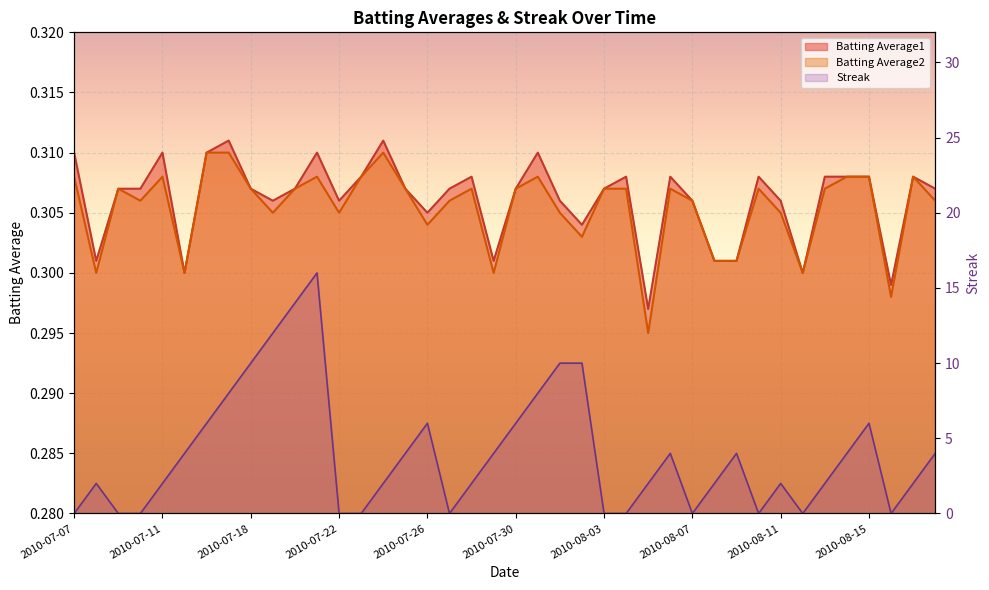

Reading left to right, extract all data points from this chart.

Batting Average1: 0.3	0.3	0.3	0.3	0.3	0.3	0.3	0.3	0.3	0.3	0.3	0.3	0.3	0.3	0.3	0.3	0.3	0.3	0.3	0.3	0.3	0.3	0.3	0.3	0.3	0.3	0.3	0.3	0.3	0.3	0.3	0.3	0.3	0.3	0.3	0.3	0.3	0.3	0.3	0.3
Batting Average2: 0.3	0.3	0.3	0.3	0.3	0.3	0.3	0.3	0.3	0.3	0.3	0.3	0.3	0.3	0.3	0.3	0.3	0.3	0.3	0.3	0.3	0.3	0.3	0.3	0.3	0.3	0.3	0.3	0.3	0.3	0.3	0.3	0.3	0.3	0.3	0.3	0.3	0.3	0.3	0.3
Streak: 0.0	2.0	0.0	0.0	2.0	4.0	6.0	8.0	10.0	12.0	14.0	16.0	0.0	0.0	2.0	4.0	6.0	0.0	2.0	4.0	6.0	8.0	10.0	10.0	0.0	0.0	2.0	4.0	0.0	2.0	4.0	0.0	2.0	0.0	2.0	4.0	6.0	0.0	2.0	4.0